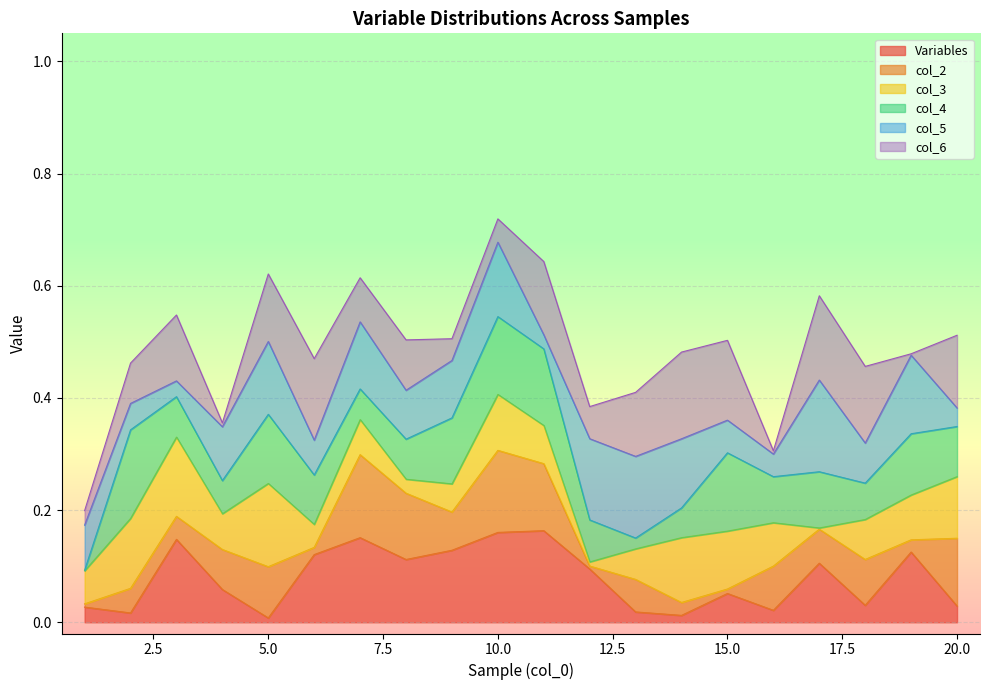

In col_3, how many points are lower than both neighbors (excluding endpoints)?

5